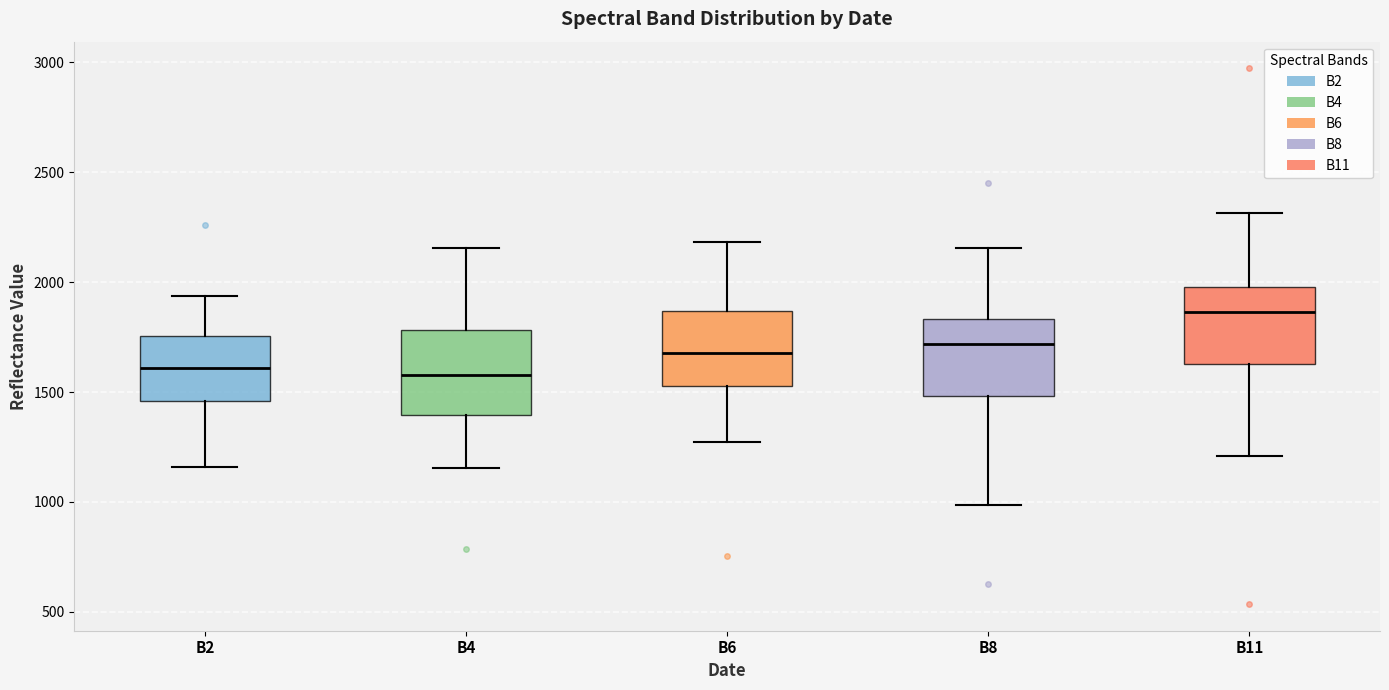

Reading left to right, read every box against the y-axis: the position of its median line, the range the box covers, and the ends of its whiskers. The values are not printed on the chart, so give them approximately, as read against the axis.

B2: median 1600, box 1450 to 1750, whiskers 1150 to 1950
B4: median 1600, box 1400 to 1800, whiskers 1150 to 2150
B6: median 1700, box 1550 to 1850, whiskers 1250 to 2200
B8: median 1700, box 1500 to 1850, whiskers 1000 to 2150
B11: median 1850, box 1650 to 2000, whiskers 1200 to 2300